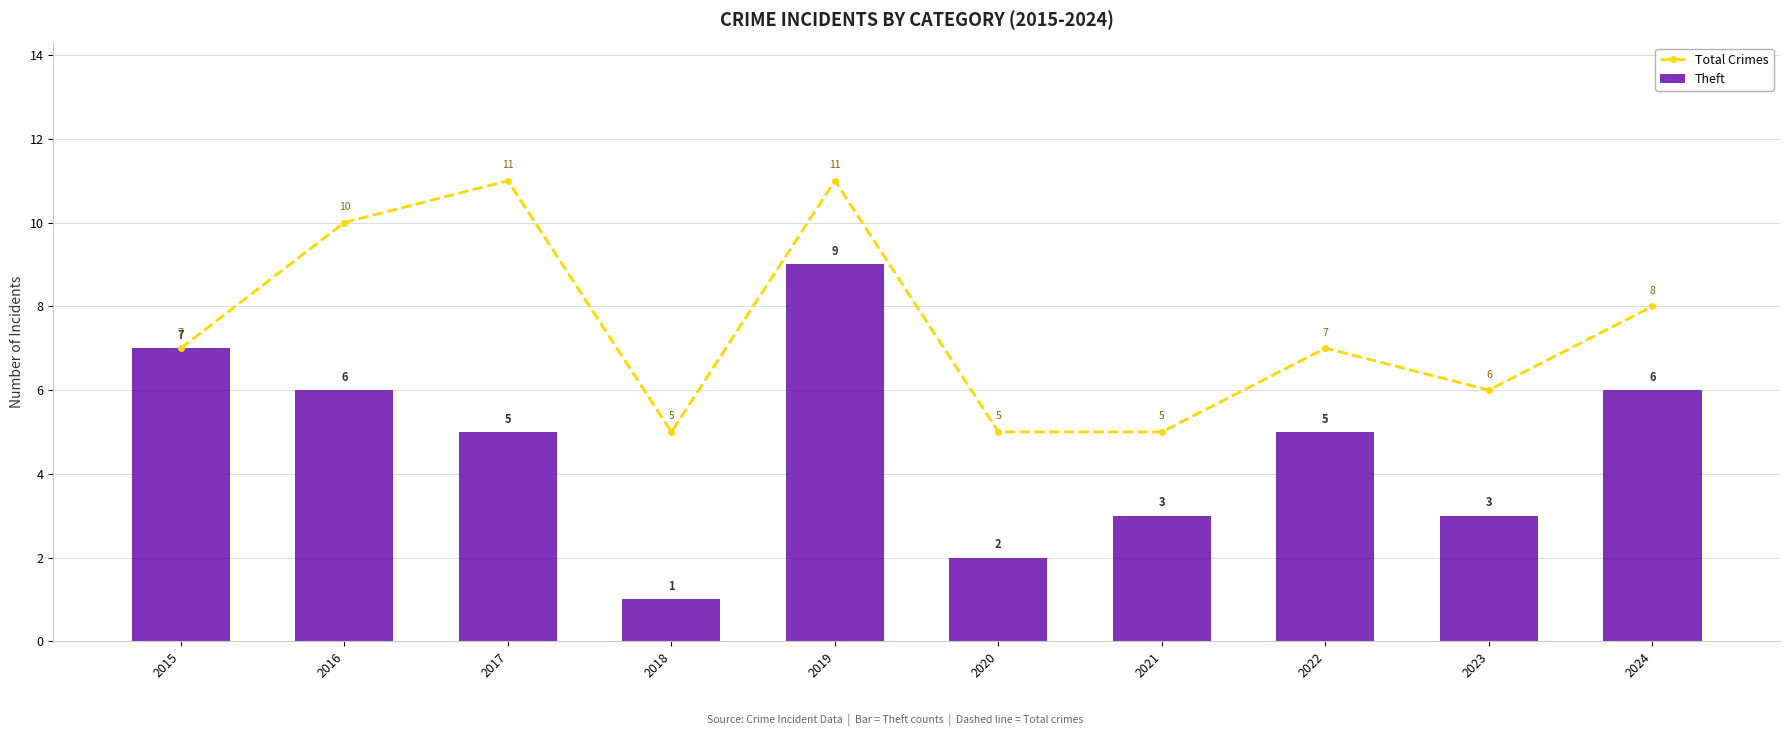

What is the minimum value for Total Crimes?

5